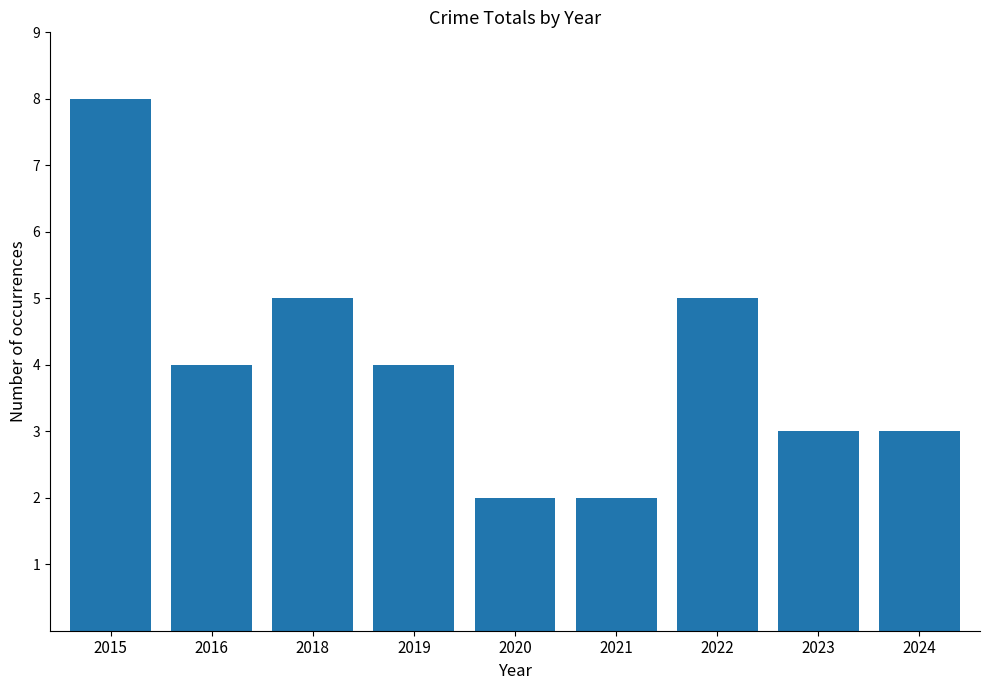

What is the greatest value displayed?

8